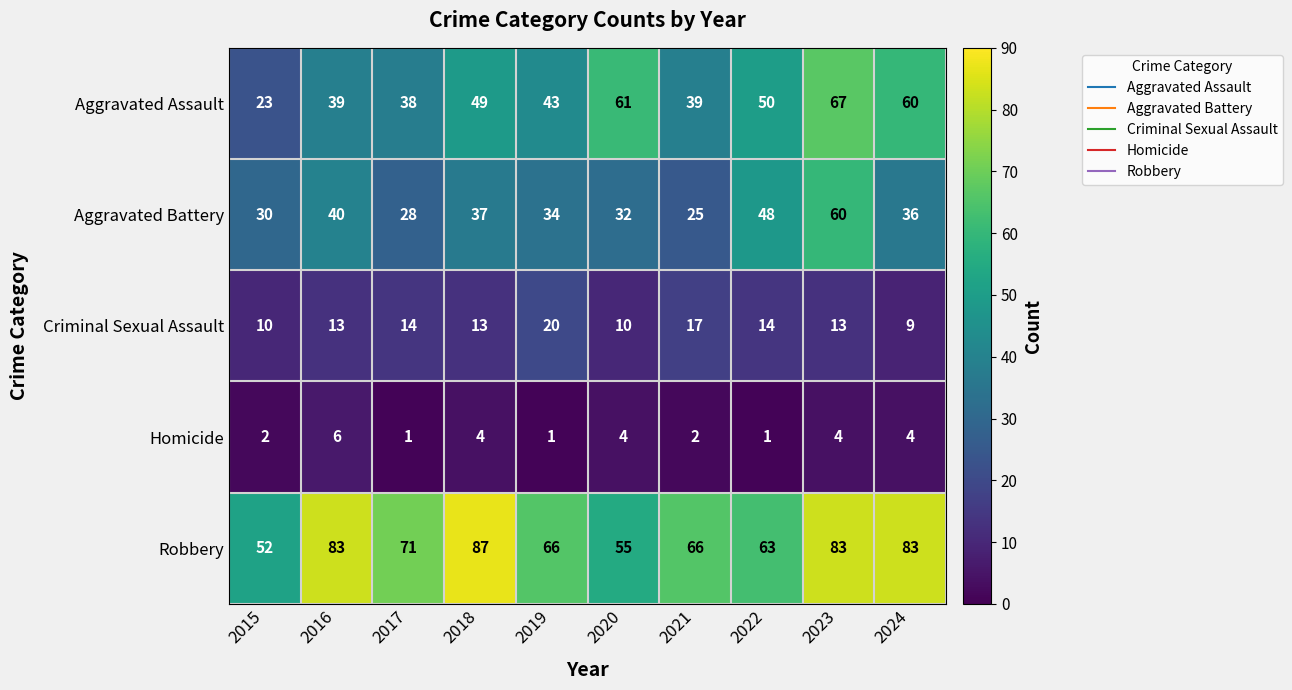

Rank the series by their maximum value, from lowest to highest.

Homicide, Criminal Sexual Assault, Aggravated Battery, Aggravated Assault, Robbery